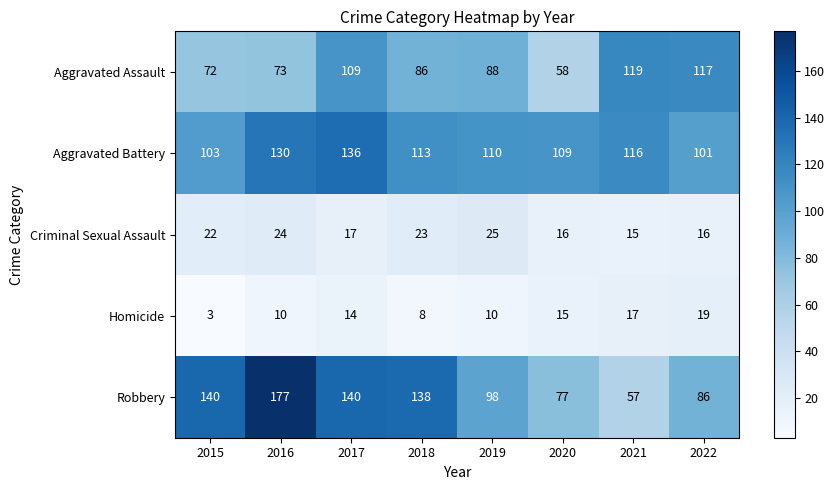

At which label is Aggravated Battery closest to 118?

2021